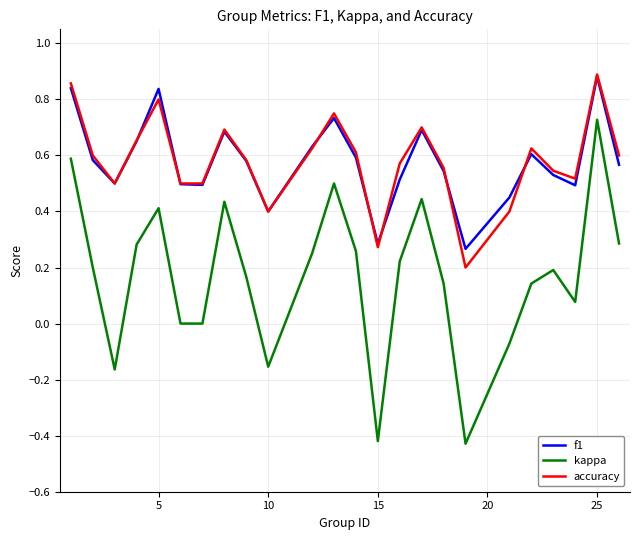

Which series has the largest range (max minus min)?

kappa